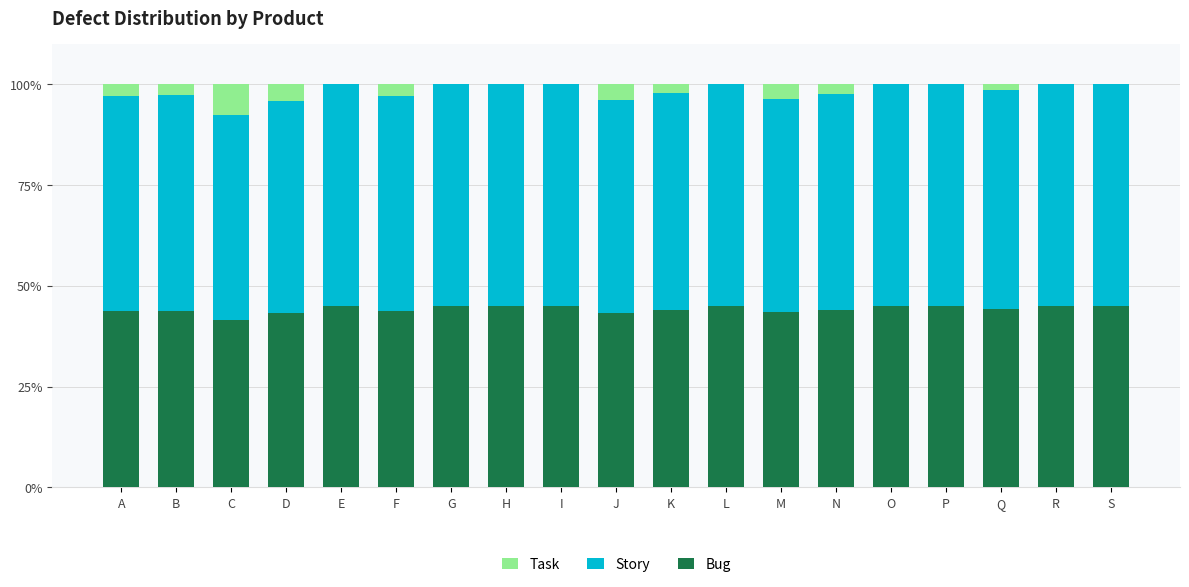

What is the total value across all series at O?

100.0